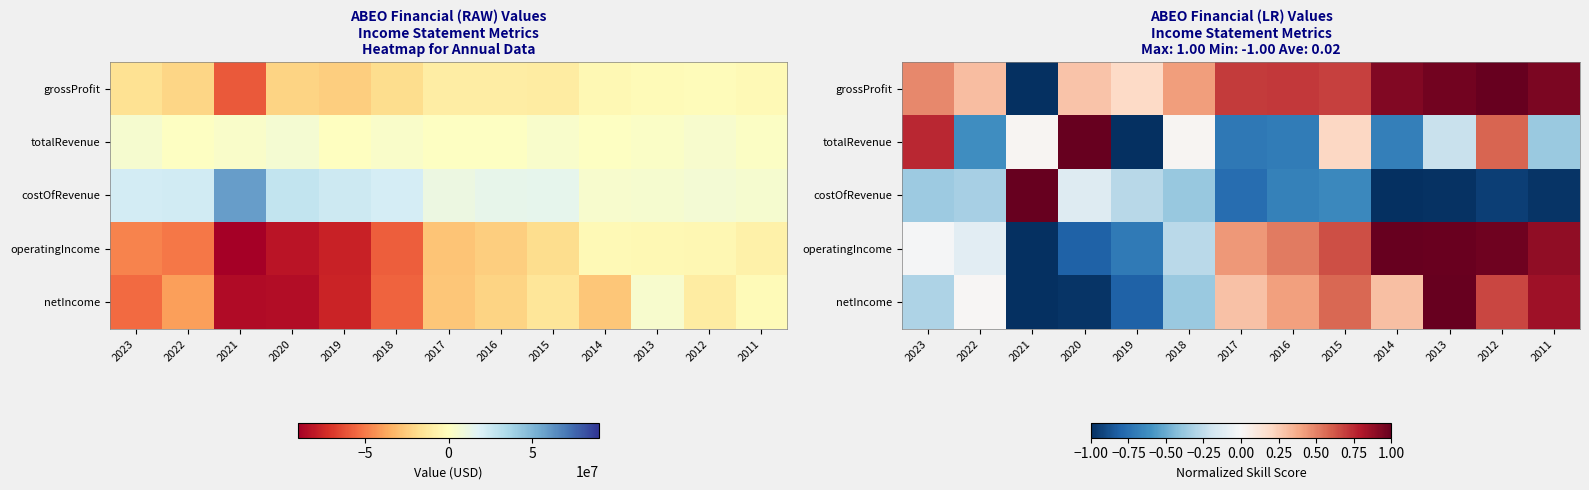

What is the difference between the maximum and minimum values in the grossProfit series?

2.0